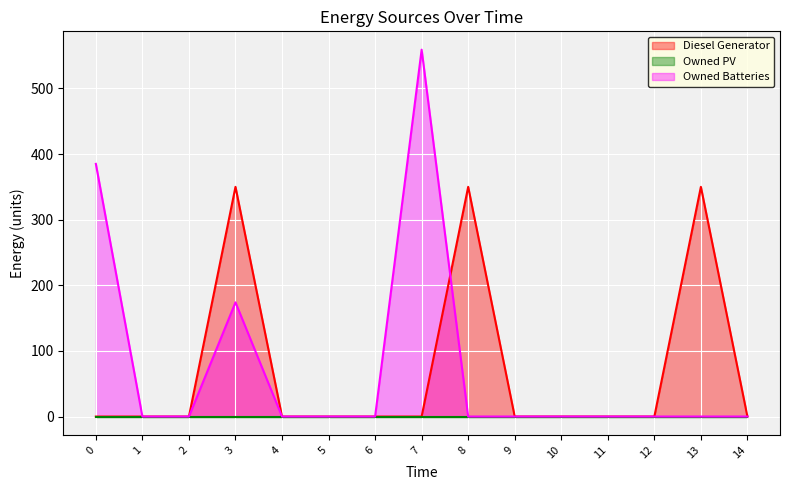

The Diesel Generator series shows 350 at 8. True or false?

True